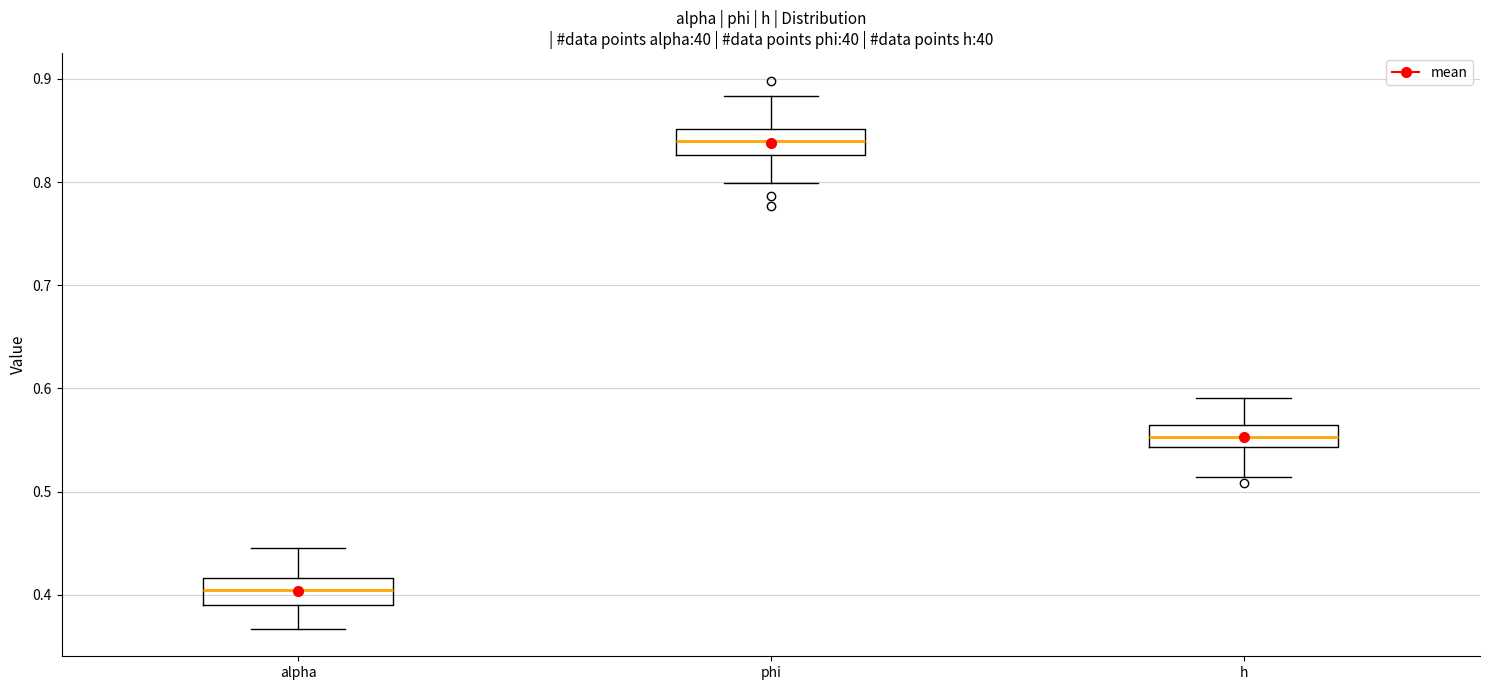

Which box has the lowest median line?

alpha